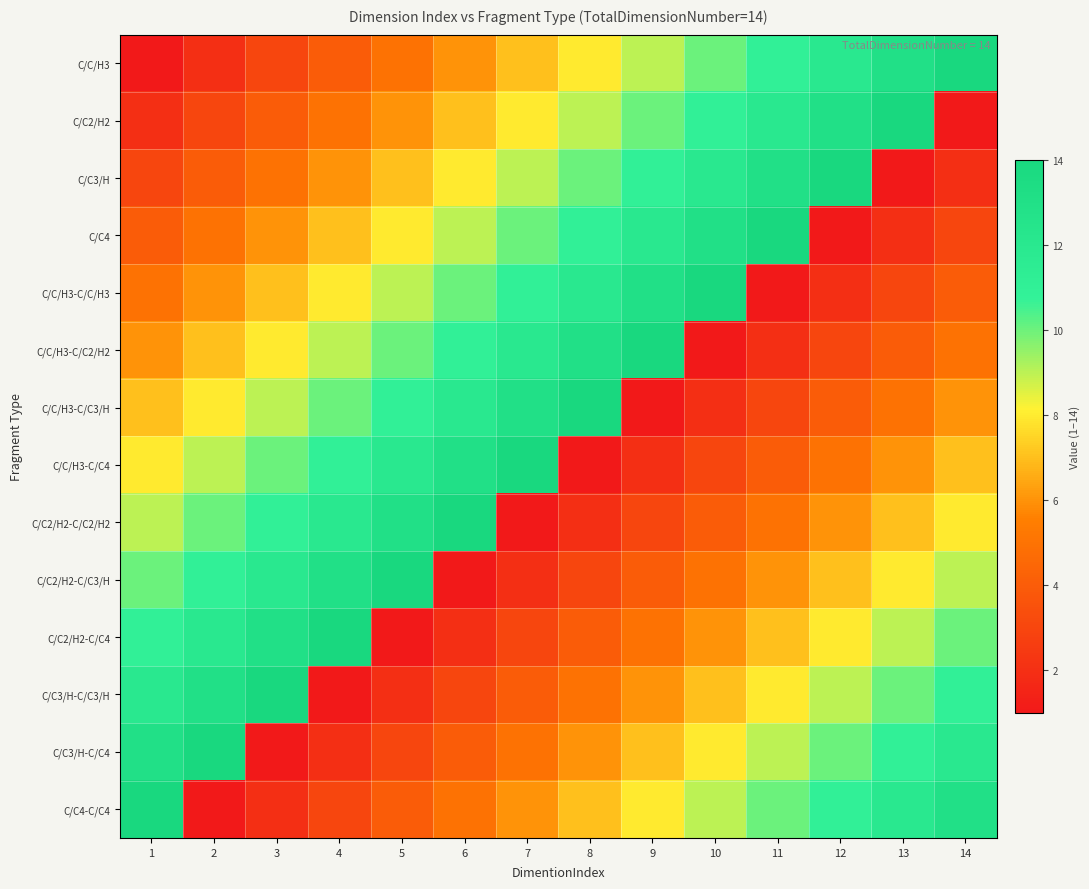

What is the difference between the highest and lowest values at 4?

13